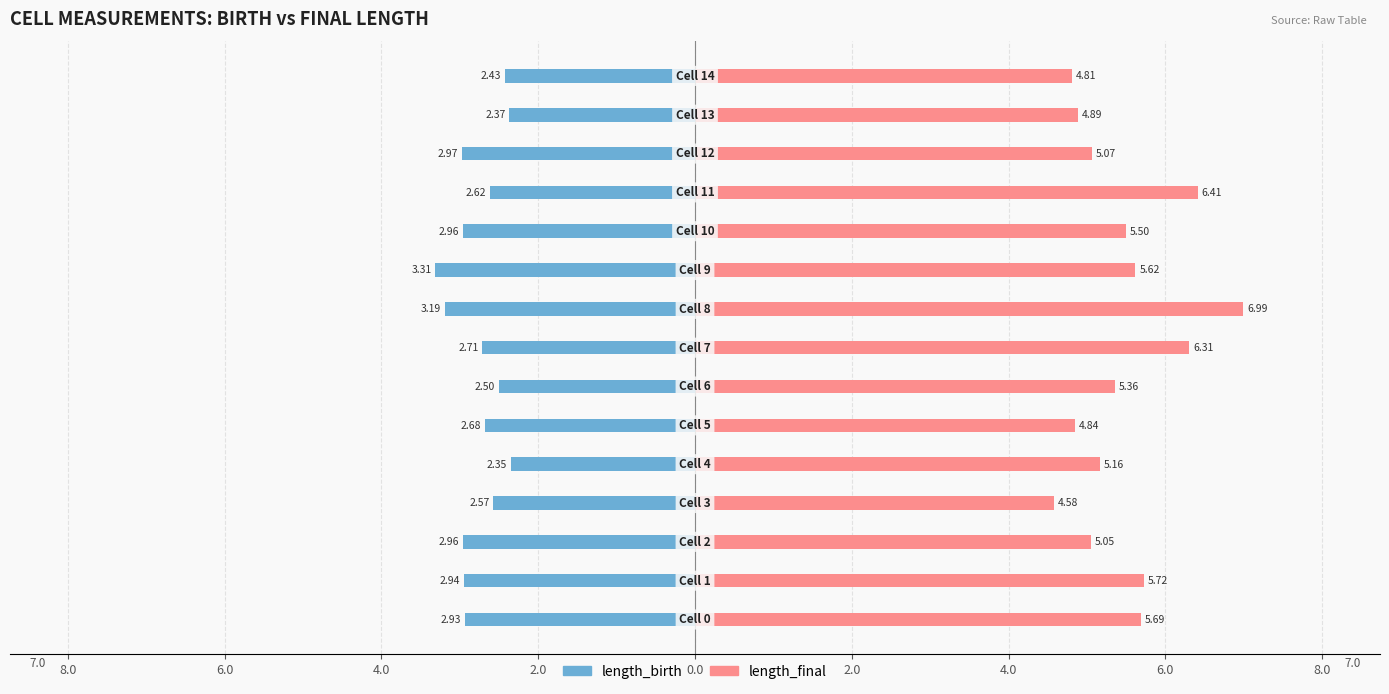

Rank the series by their average value, from lowest to highest.

length_birth, length_final